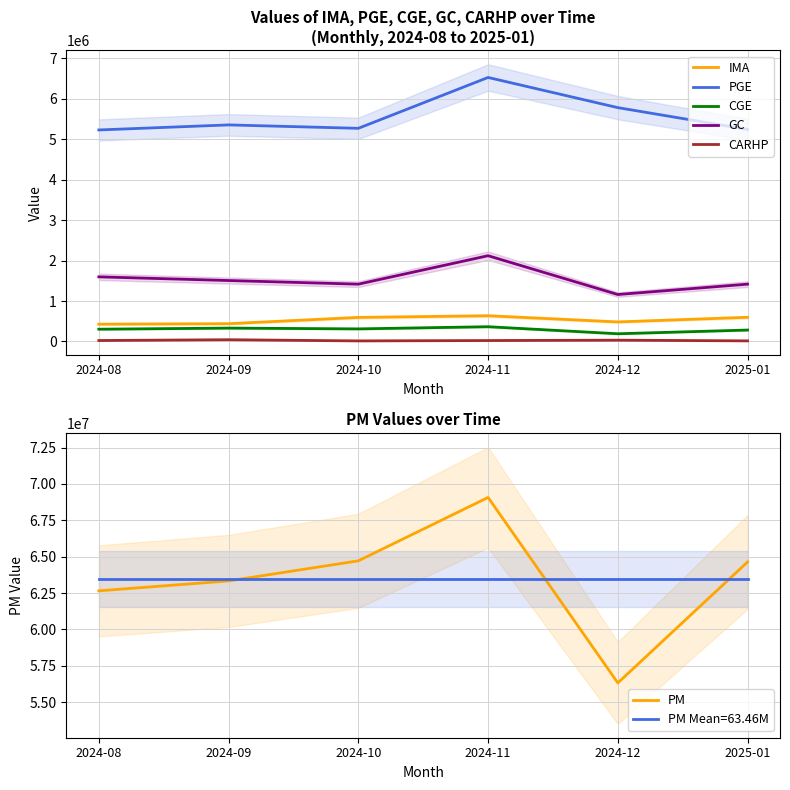

What is the total value across all series at 2025-01?

72193249.7